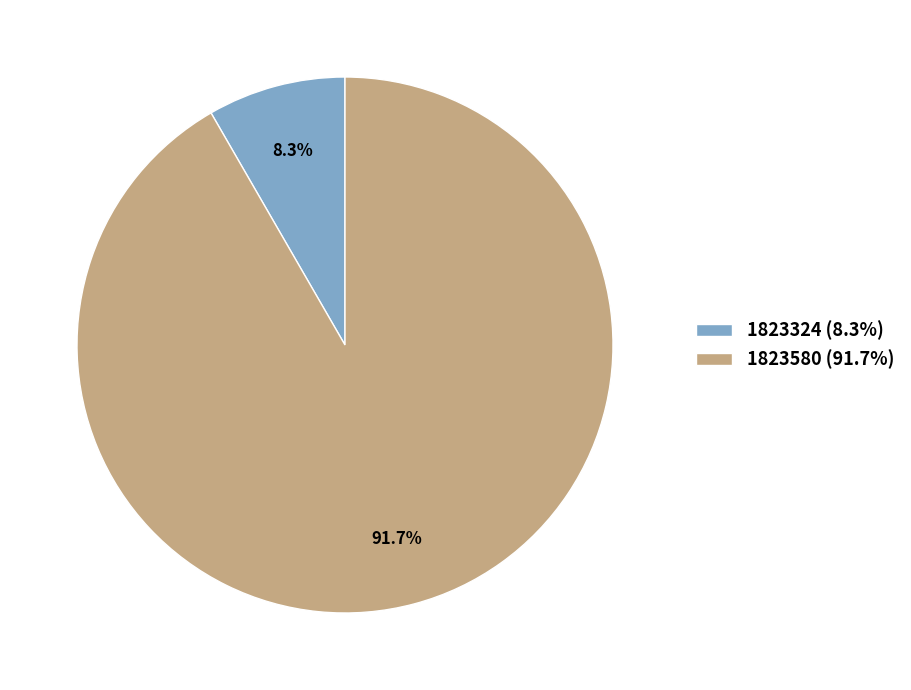

True or false: 1823324 accounts for 8% of the total.

True